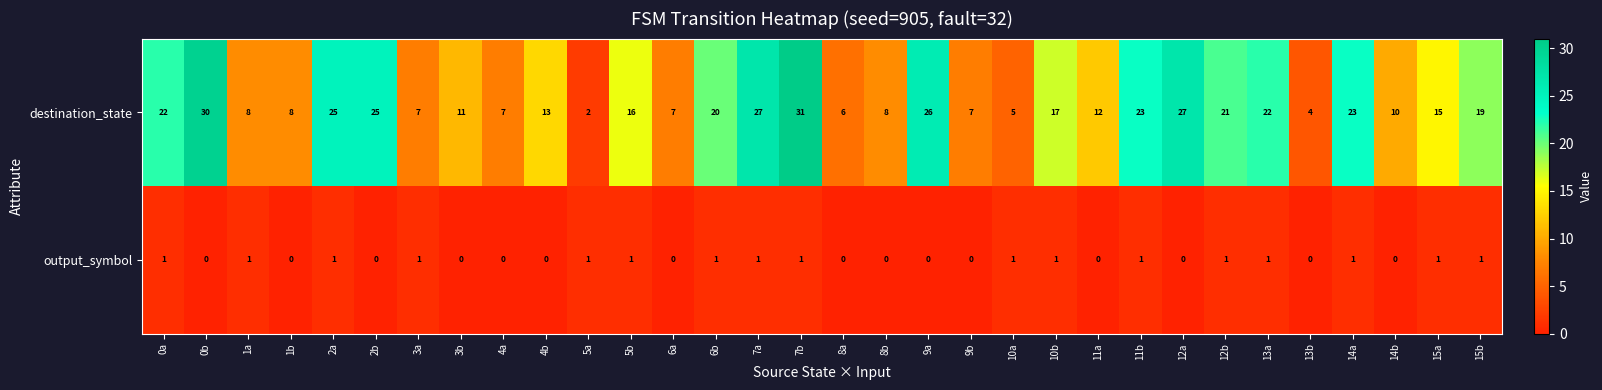

Rank the series by their average value, from highest to lowest.

destination_state, output_symbol